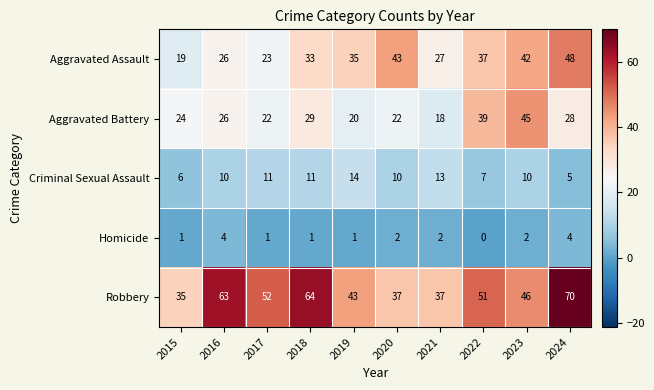

How many distinct data groups are displayed?

5